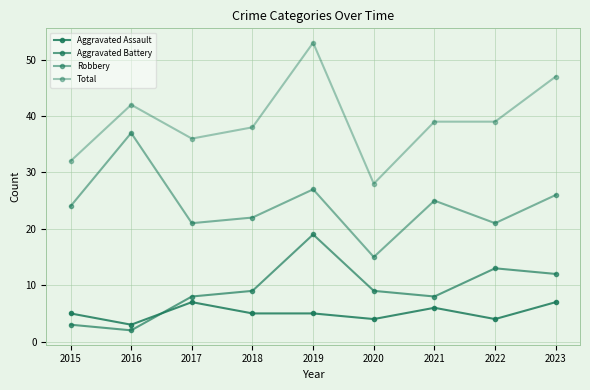

Rank the series at 2022 from lowest to highest value.

Aggravated Assault, Aggravated Battery, Robbery, Total